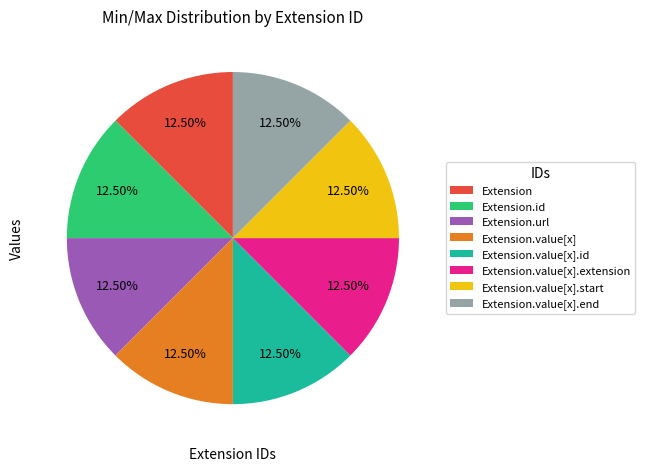

How many slices are in this pie chart?

8